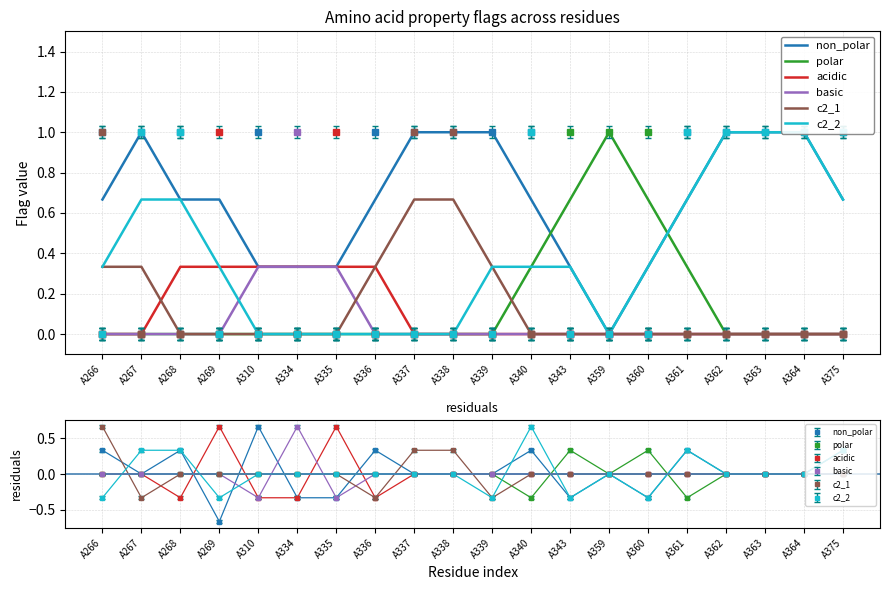

What is the difference between the second highest and minimum values in the polar series?

0.7